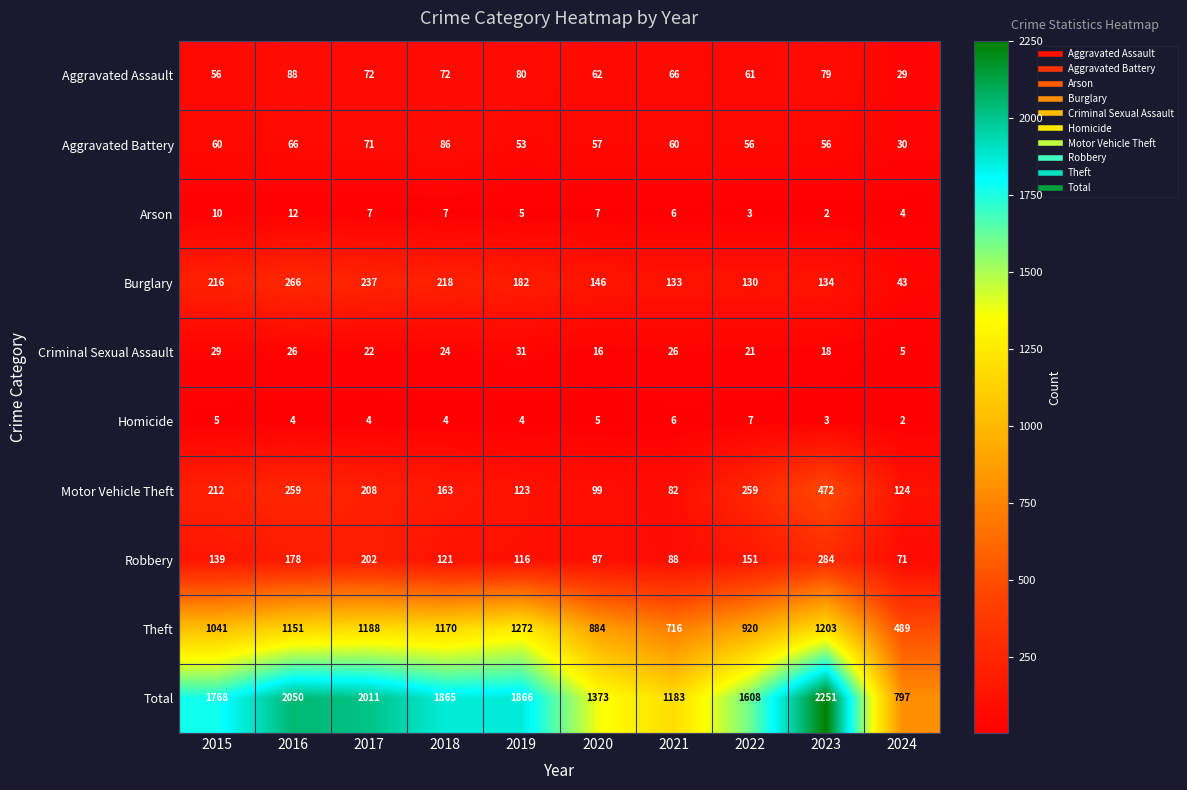

Count the number of data series in this chart.

10